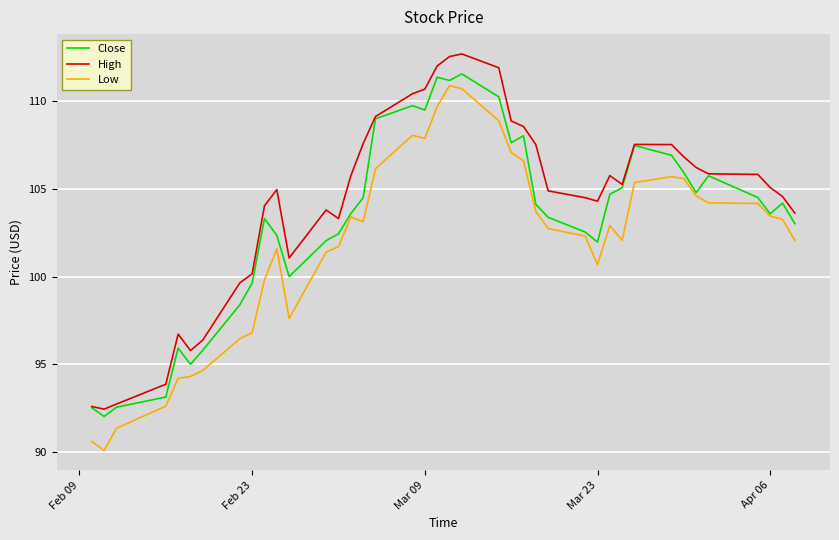

True or false: High and Low intersect in this chart.

False